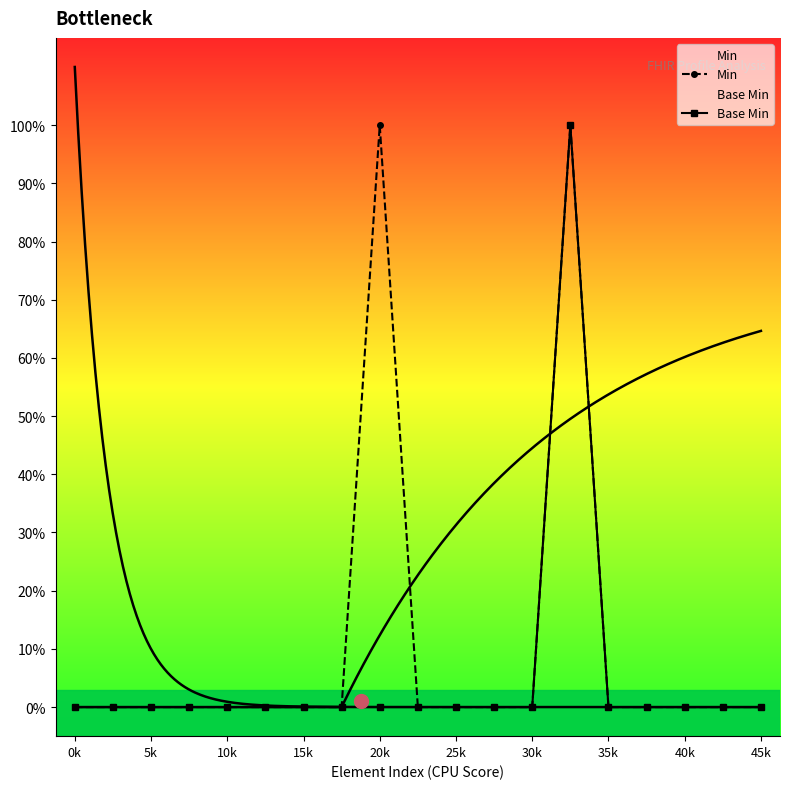

Is it true that Base Min equals 0 at 45k?

True